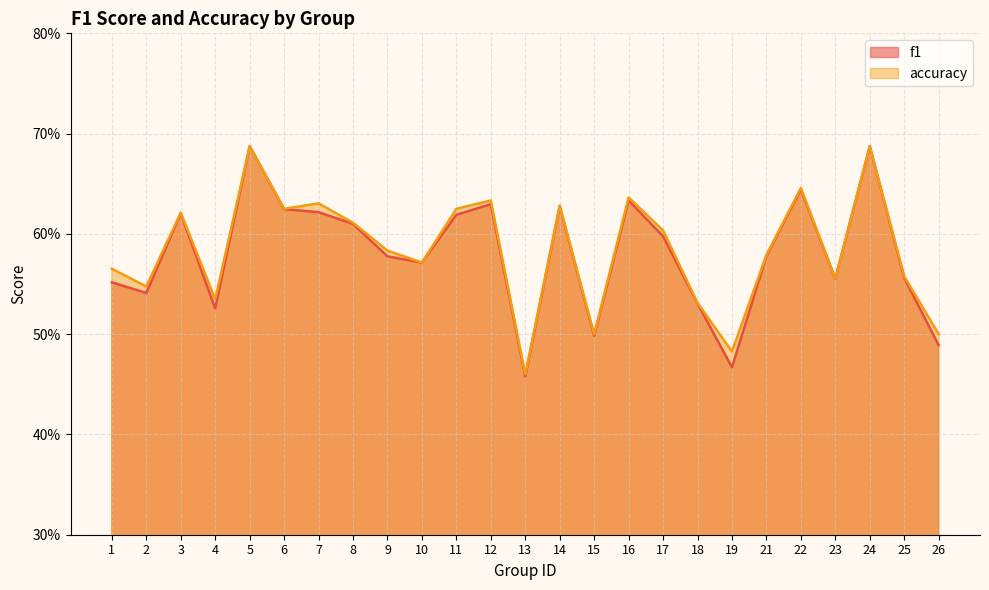

At how many categories does at least one series exceed 0?

25